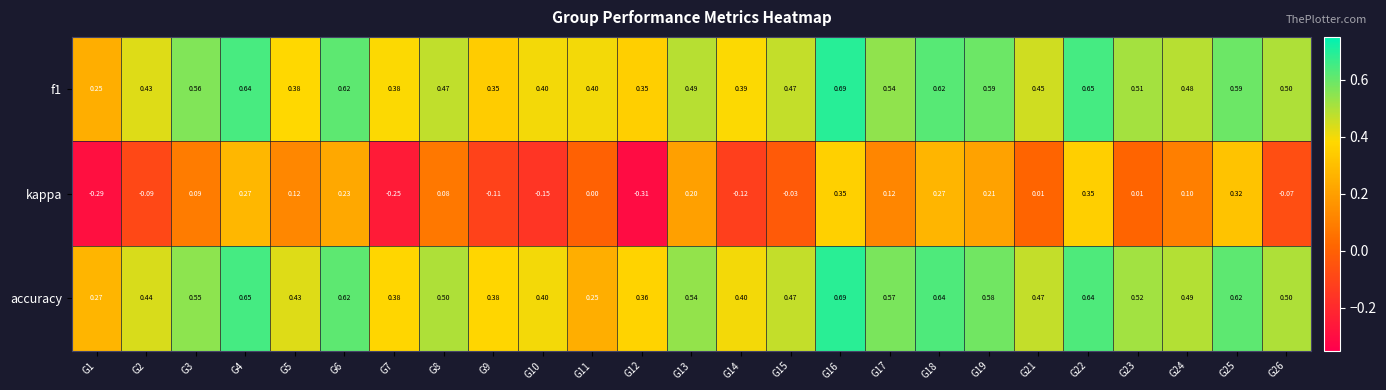

Which series has the widest spread of values?

kappa